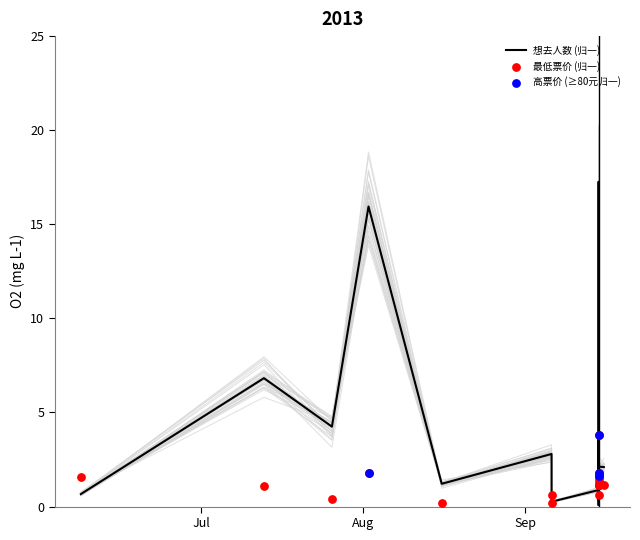

Which series has the largest total across all categories?

想去人数